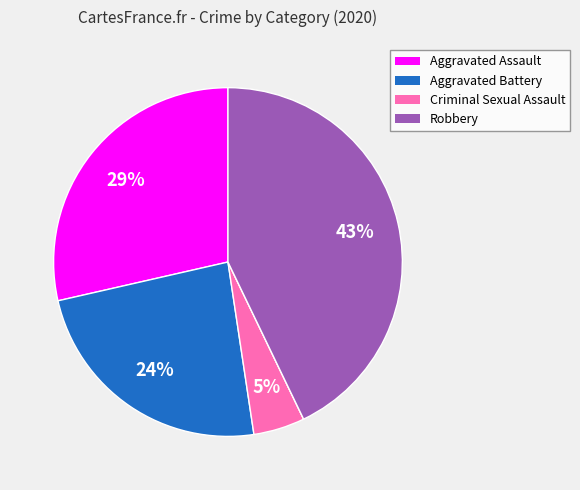

Does any single category account for the majority?

No